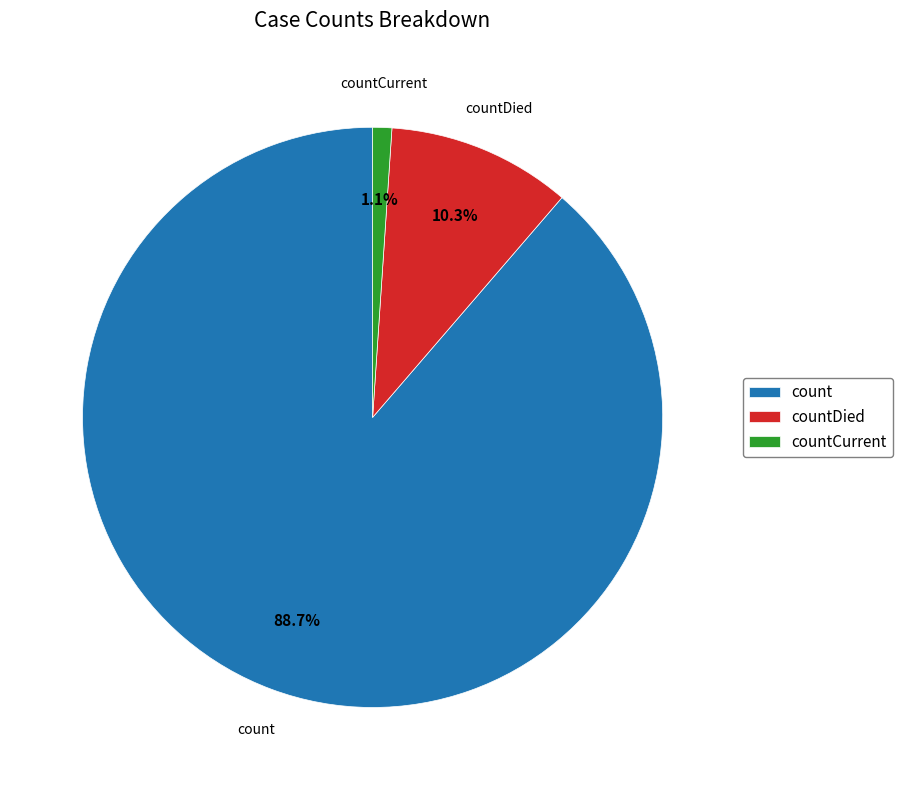

How many segments does this pie chart have?

3